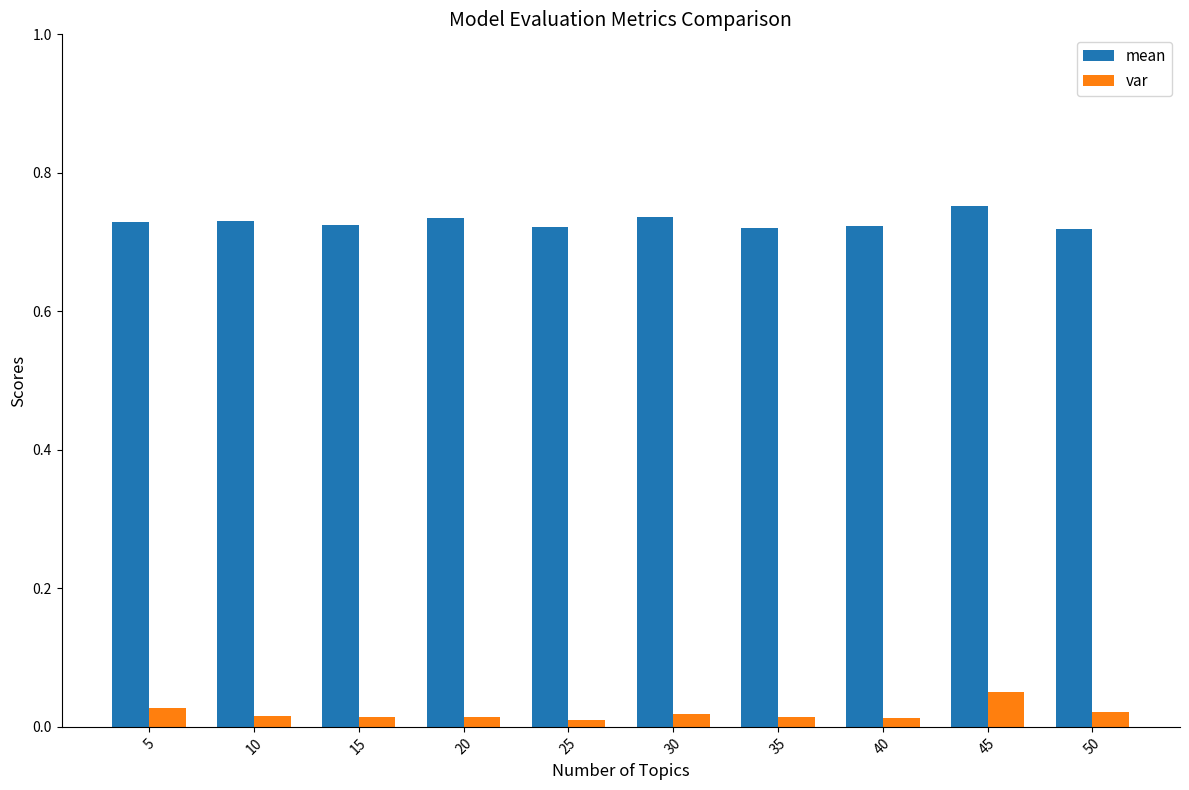

At which category is the sum across all series the highest?

45